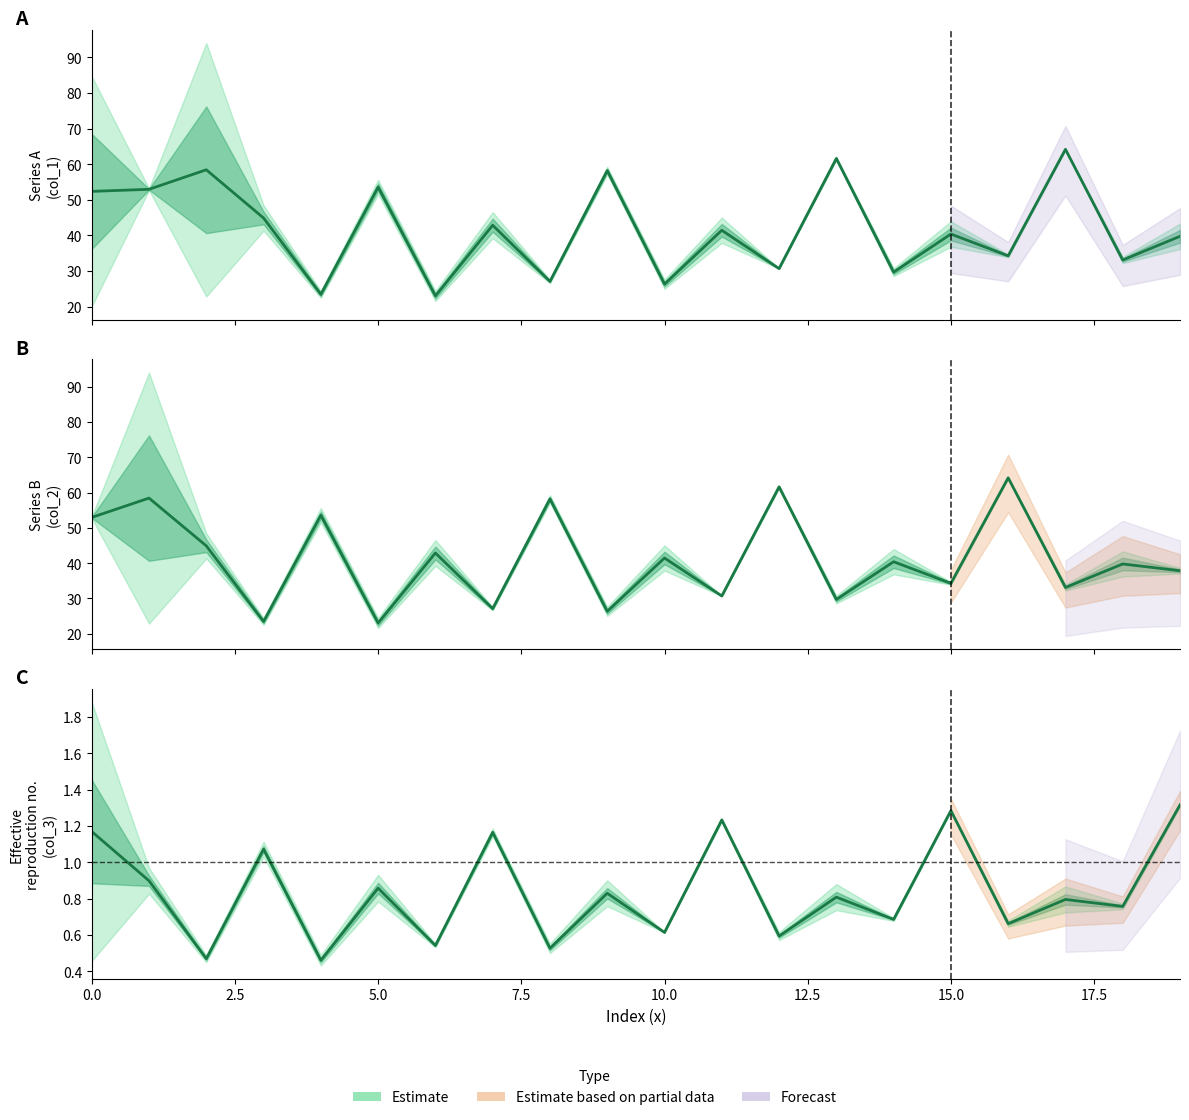

What position from the left is 17.5?

8